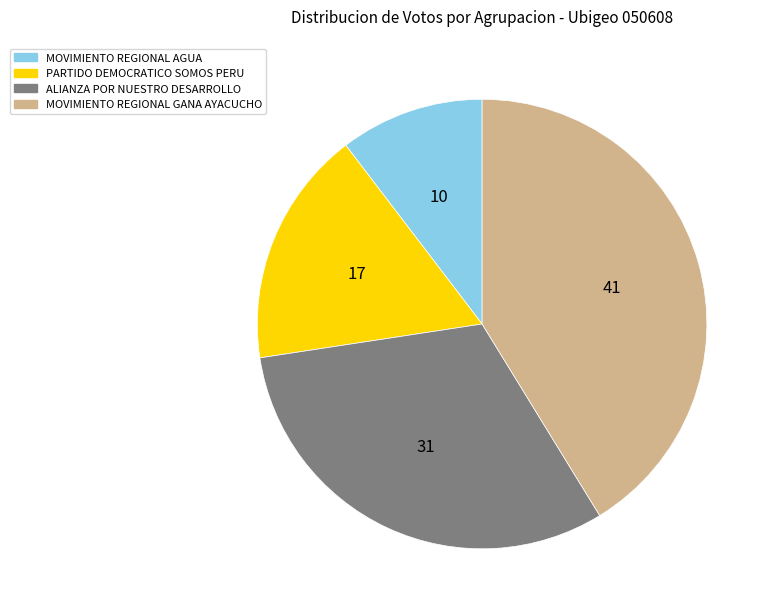

Do MOVIMIENTO REGIONAL AGUA and PARTIDO DEMOCRATICO SOMOS PERU together represent more than half of the pie?

No